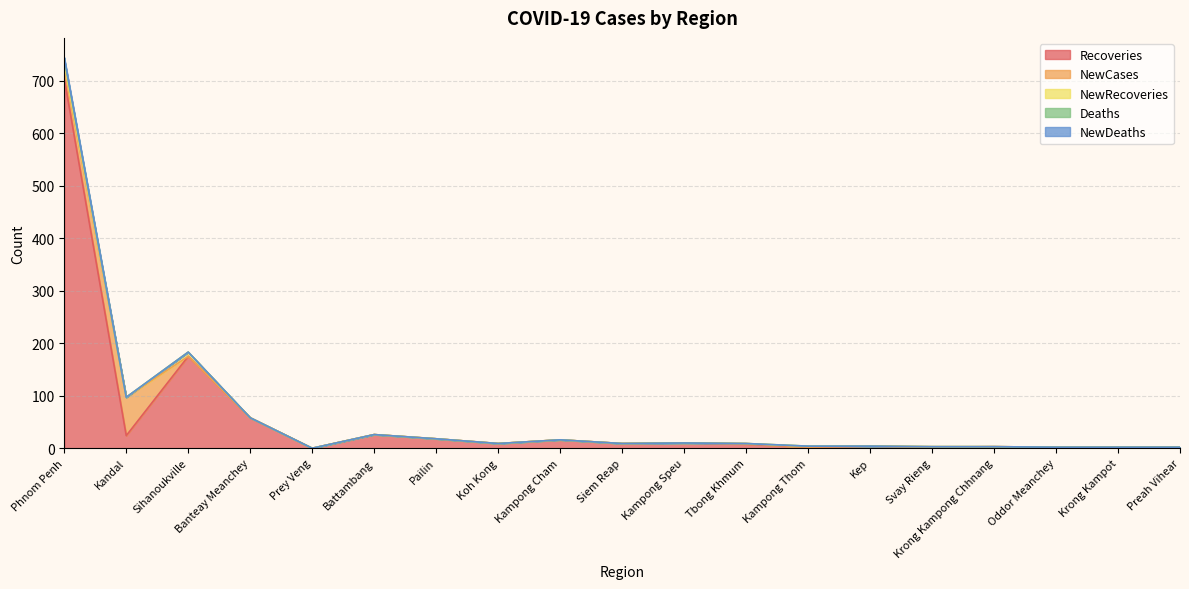

Is it true that NewCases equals 29 at Kampong Thom?

False